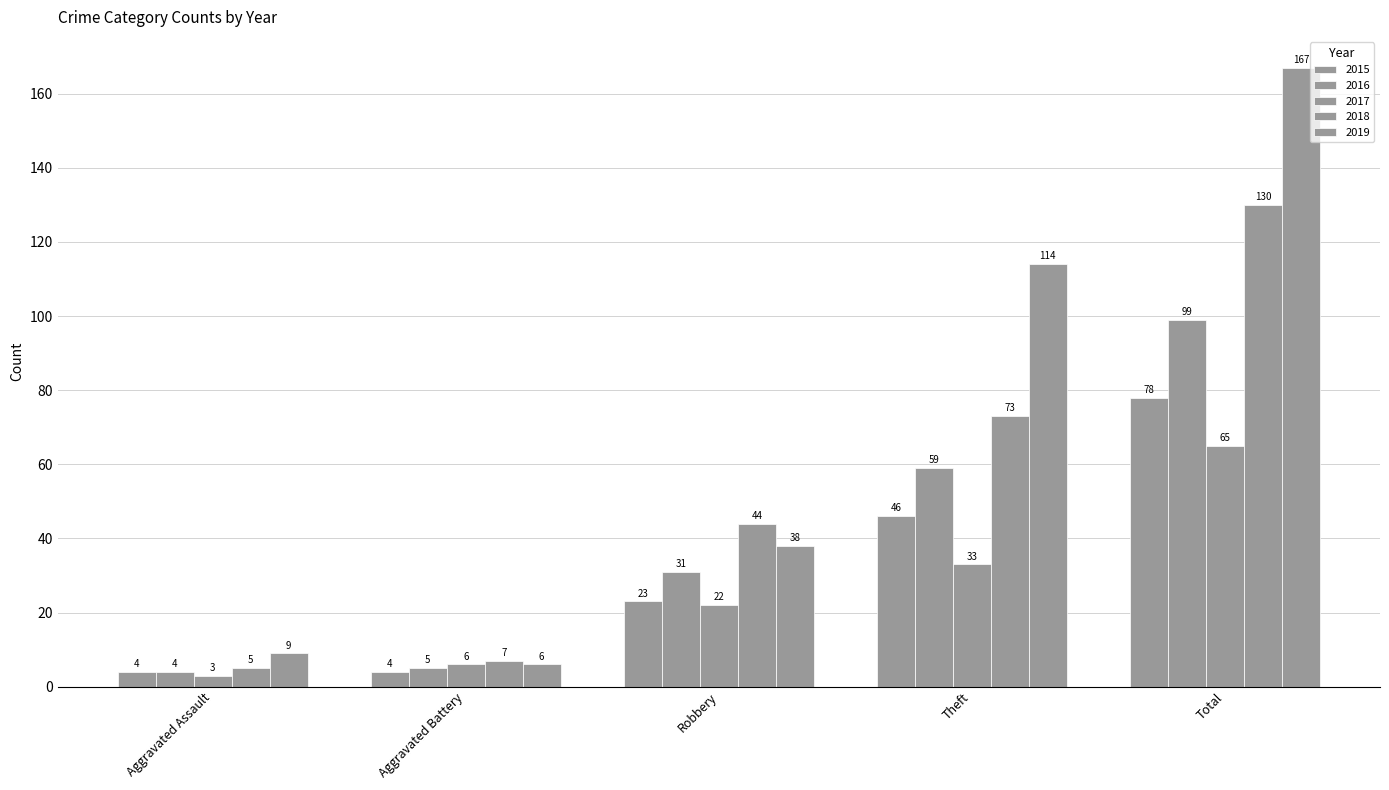

How many data points in 2019 are less than 38?

2